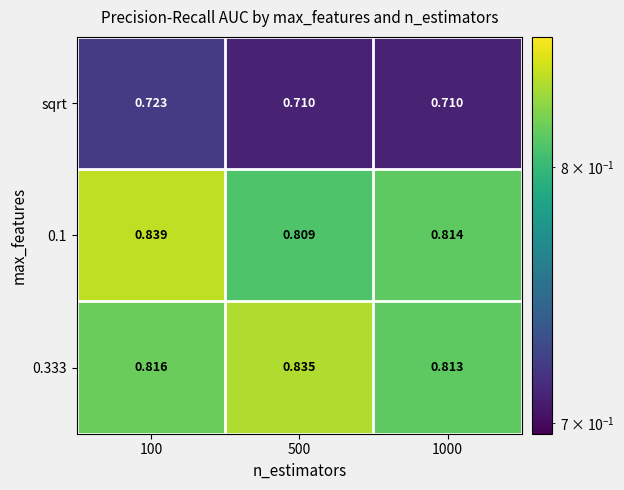

Is the value of 0.333 at 1000 greater than the value of sqrt at 100?

Yes